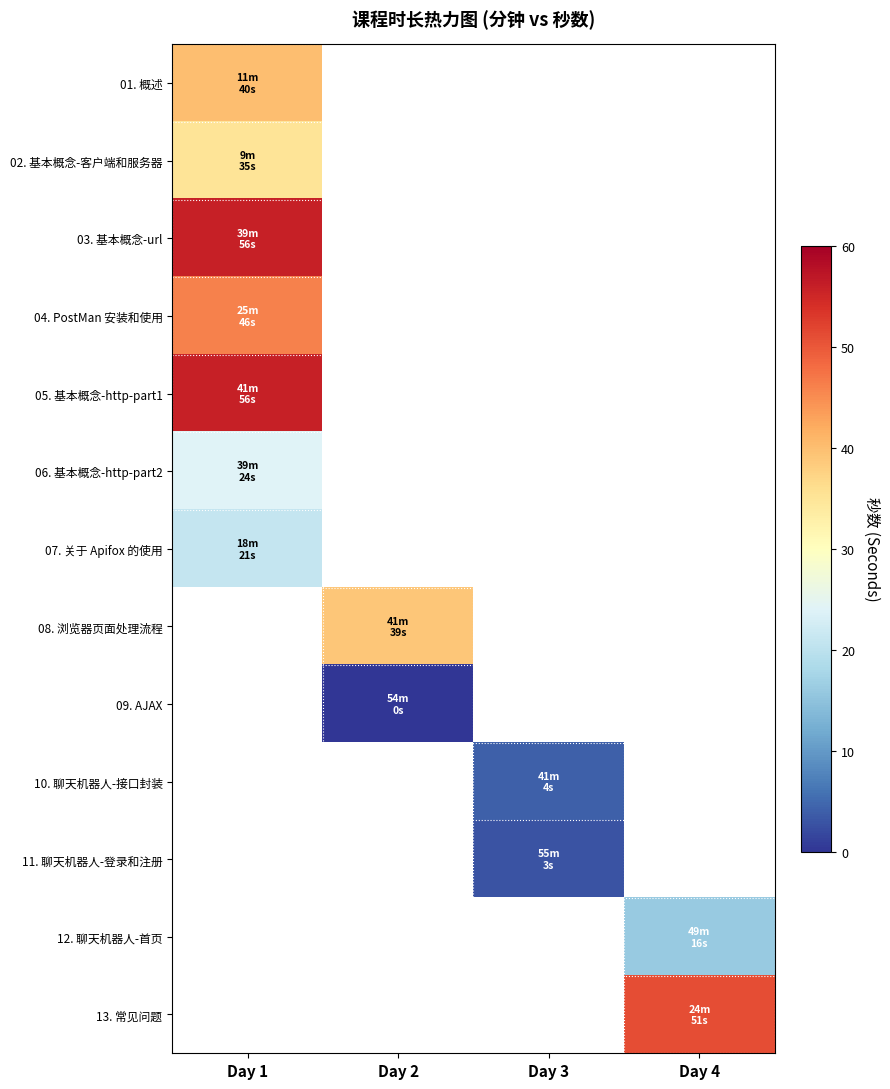

Count the number of categories in the chart.

4